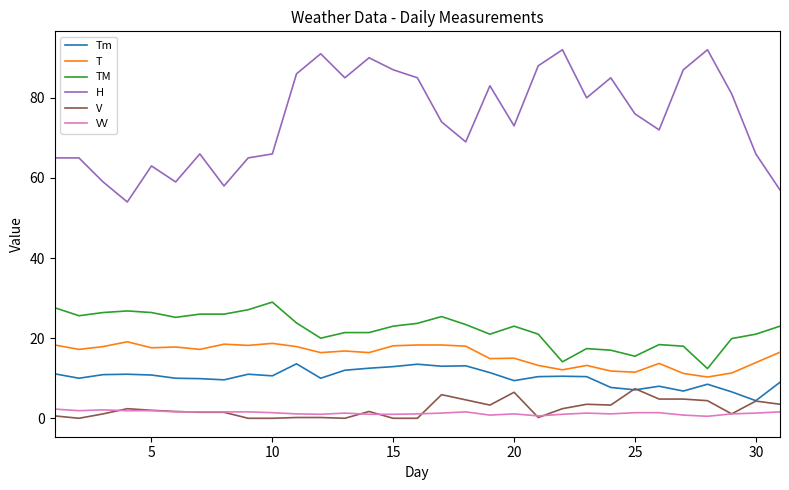

Which series has the widest spread of values?

H